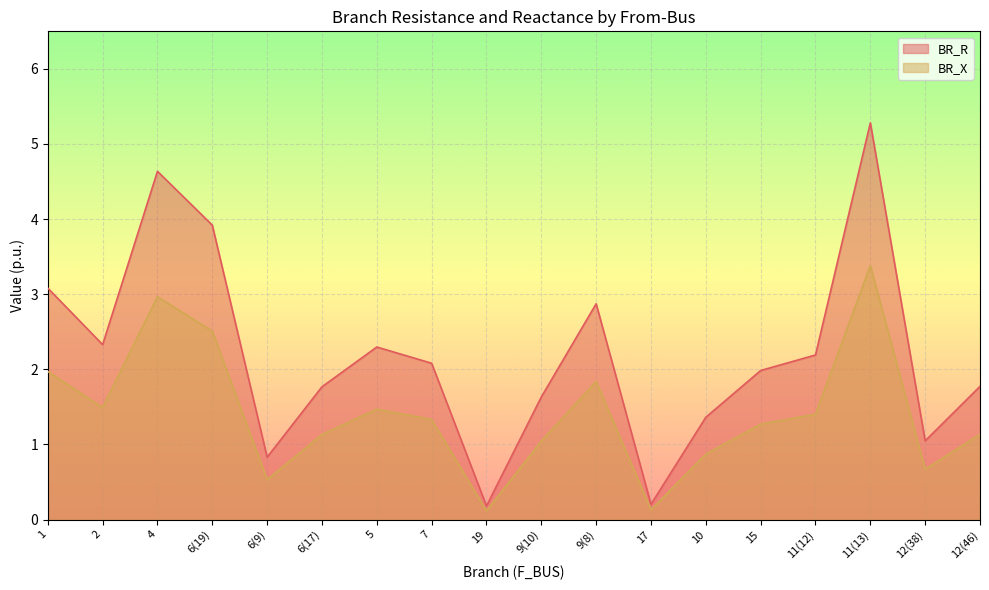

At which category does the chart reach its minimum across all series?

19